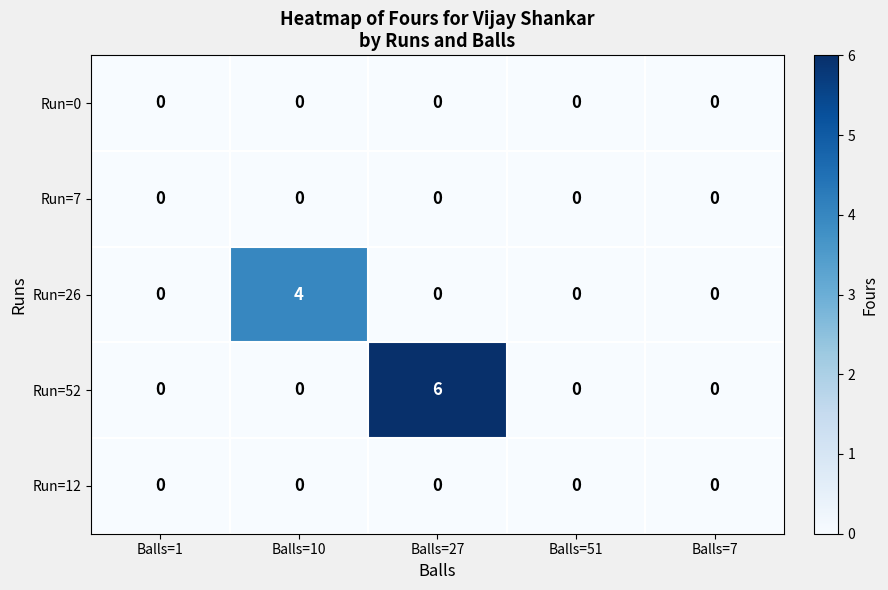

Reading left to right, extract all data points from this chart.

Run=0: Balls=1=0	Balls=10=0	Balls=27=0	Balls=51=0	Balls=7=0
Run=7: Balls=1=0	Balls=10=0	Balls=27=0	Balls=51=0	Balls=7=0
Run=26: Balls=1=0	Balls=10=4	Balls=27=0	Balls=51=0	Balls=7=0
Run=52: Balls=1=0	Balls=10=0	Balls=27=6	Balls=51=0	Balls=7=0
Run=12: Balls=1=0	Balls=10=0	Balls=27=0	Balls=51=0	Balls=7=0